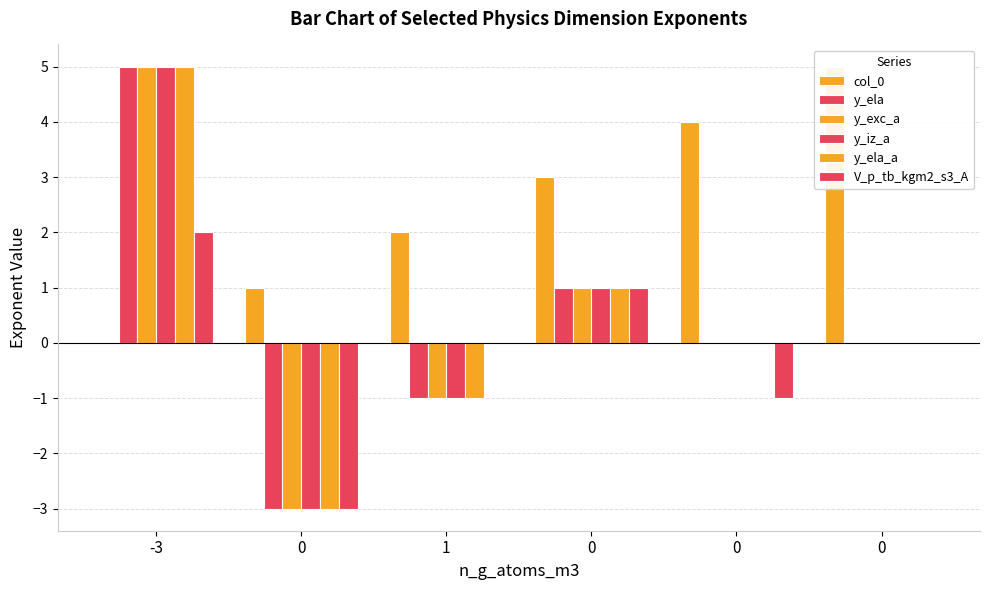

How many groups of bars are there?

6